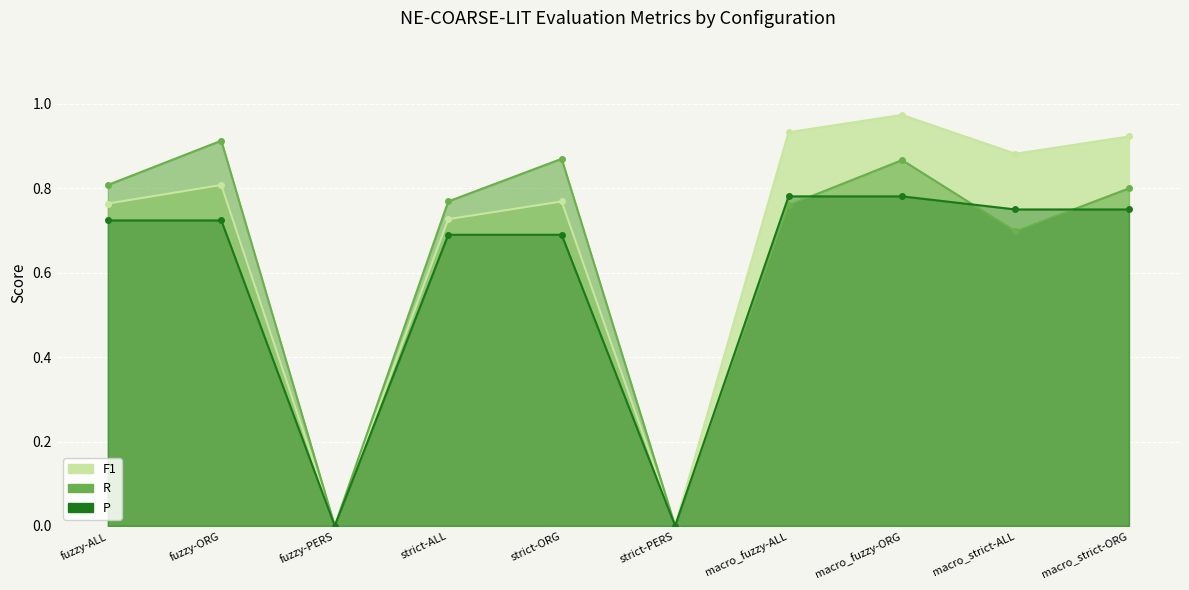

At how many categories does at least one series exceed 0?

8